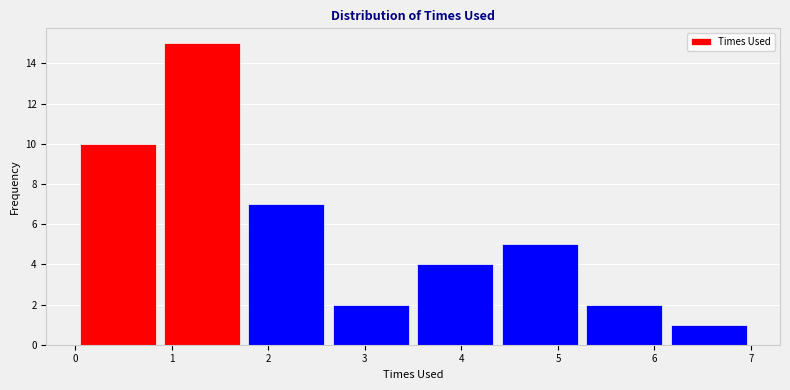

Reading left to right, list every bar in this chart as the range it spans on the x-axis followed by its height. Neither the bar edges nor the heights are printed on the chart, so give them approximately, as read against the axes.

0.0 to 0.9: 10
0.9 to 1.8: 15
1.8 to 2.6: 7
2.6 to 3.5: 2
3.5 to 4.4: 4
4.4 to 5.3: 5
5.3 to 6.1: 2
6.1 to 7.0: 1